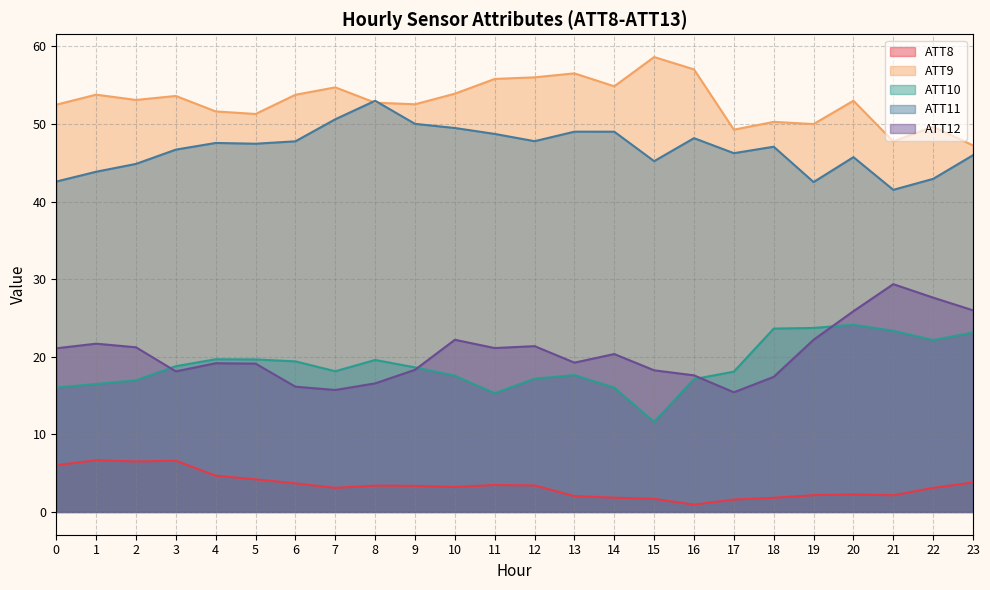

Which series has the largest range (max minus min)?

ATT12